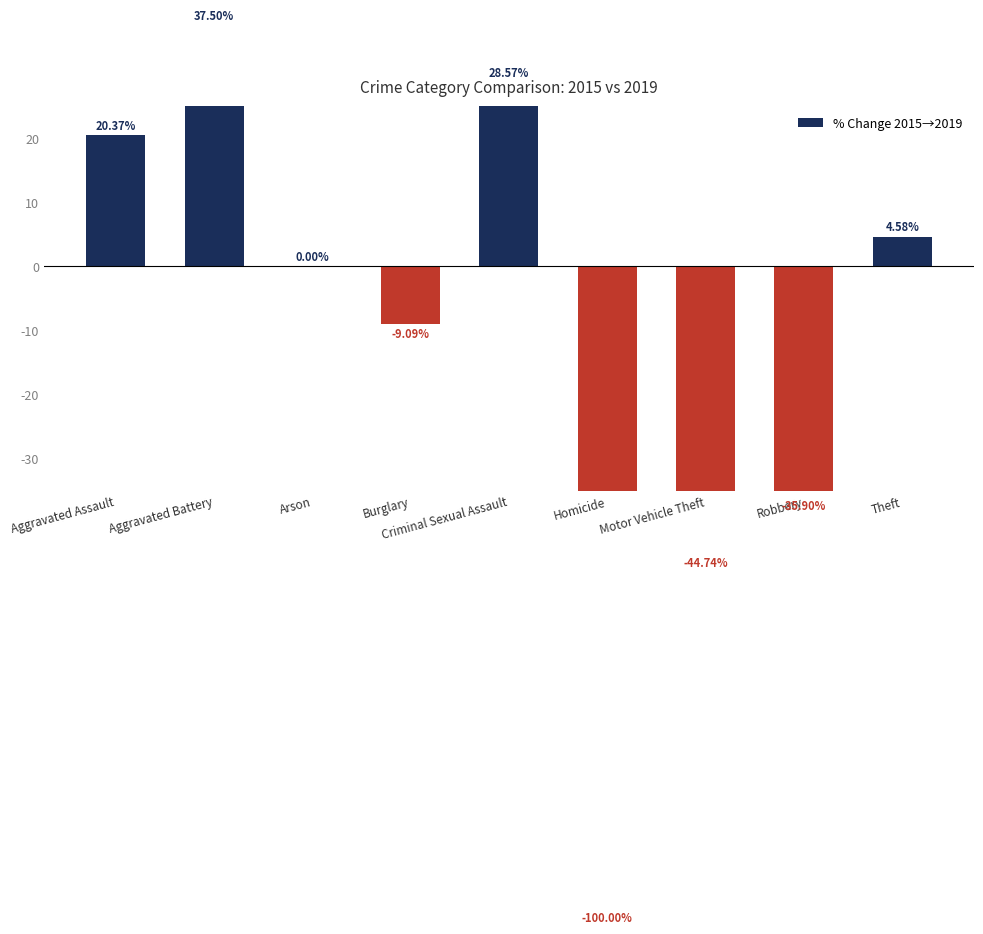

Are the bars horizontal?

No